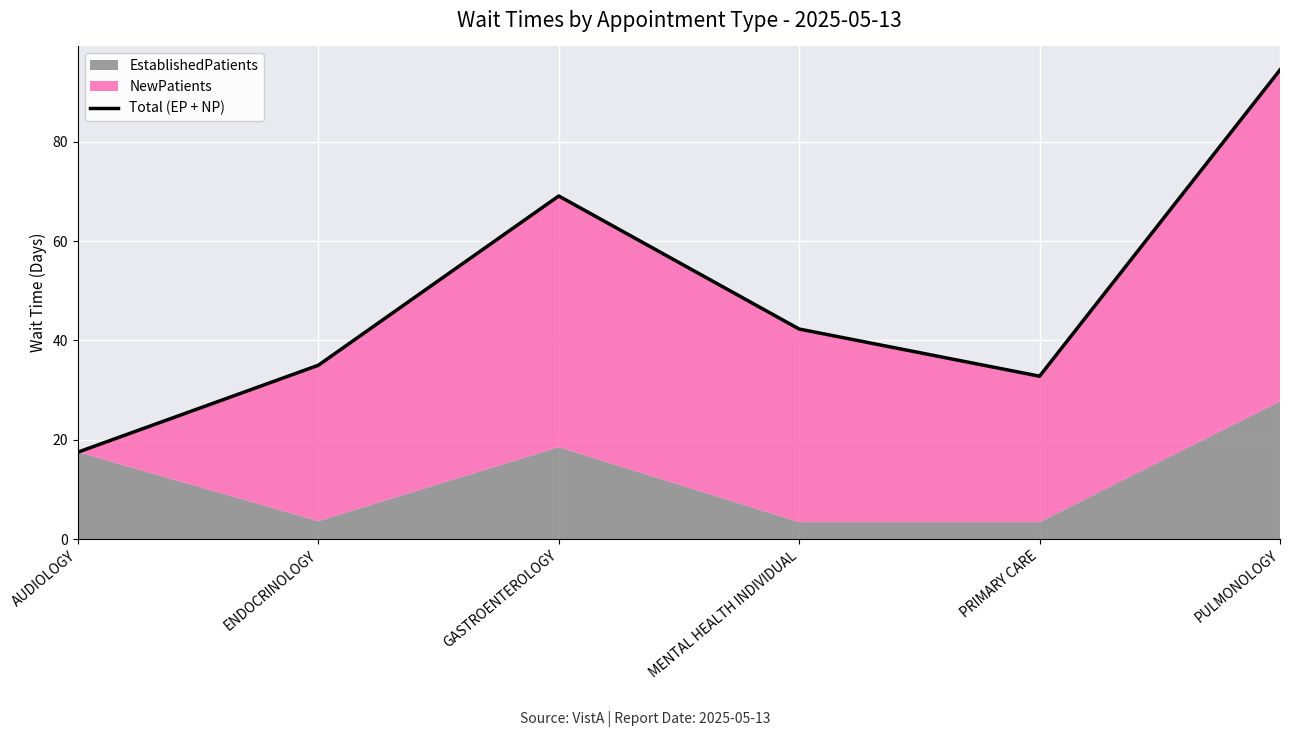

List the labels in order of value, largest first.

PULMONOLOGY, GASTROENTEROLOGY, MENTAL HEALTH INDIVIDUAL, ENDOCRINOLOGY, PRIMARY CARE, AUDIOLOGY